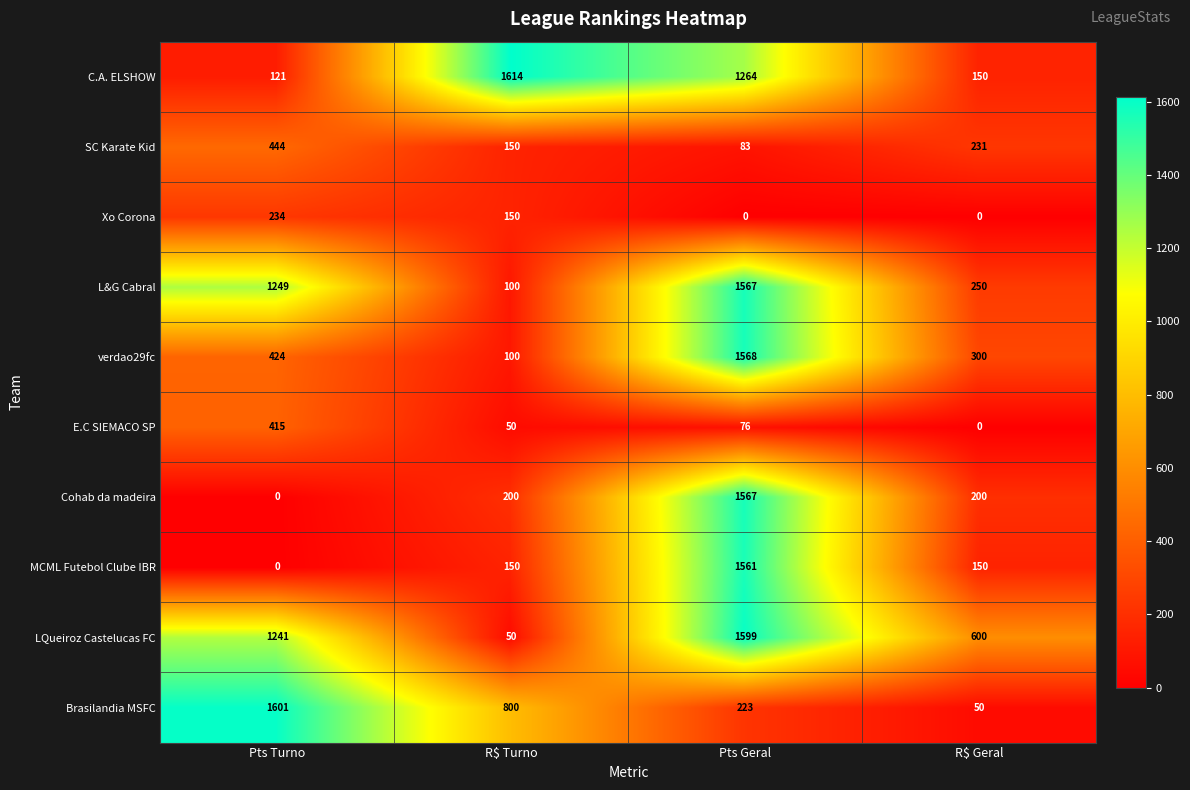

What is the difference between the highest and lowest values at R$ Turno?

1564